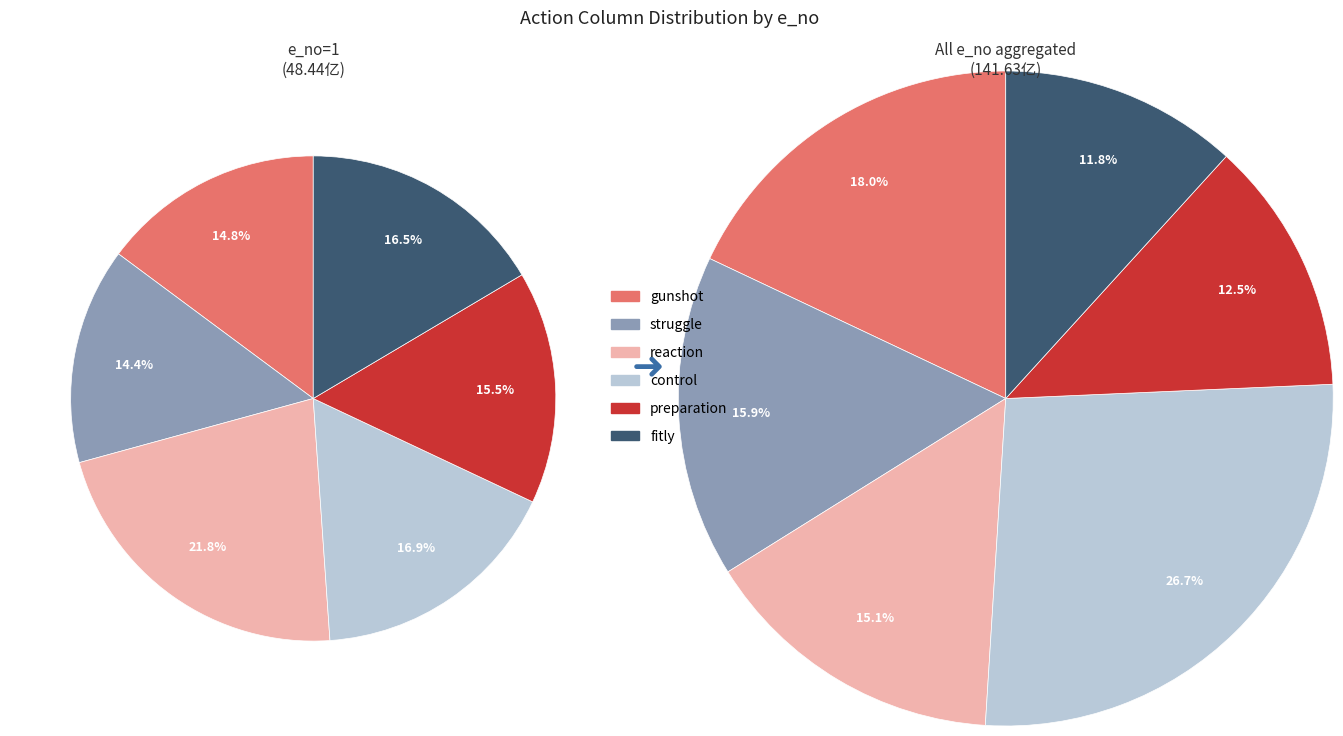

Count the number of slices in the pie.

6